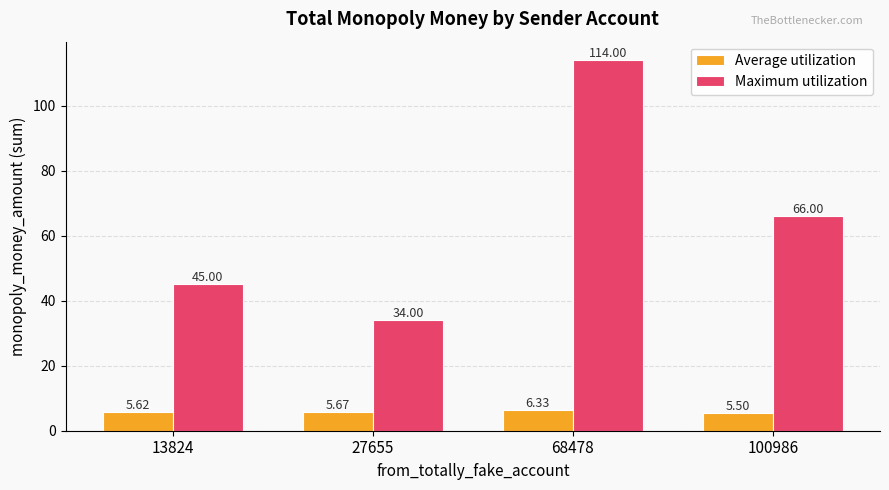

Which series has the largest total across all categories?

Maximum utilization